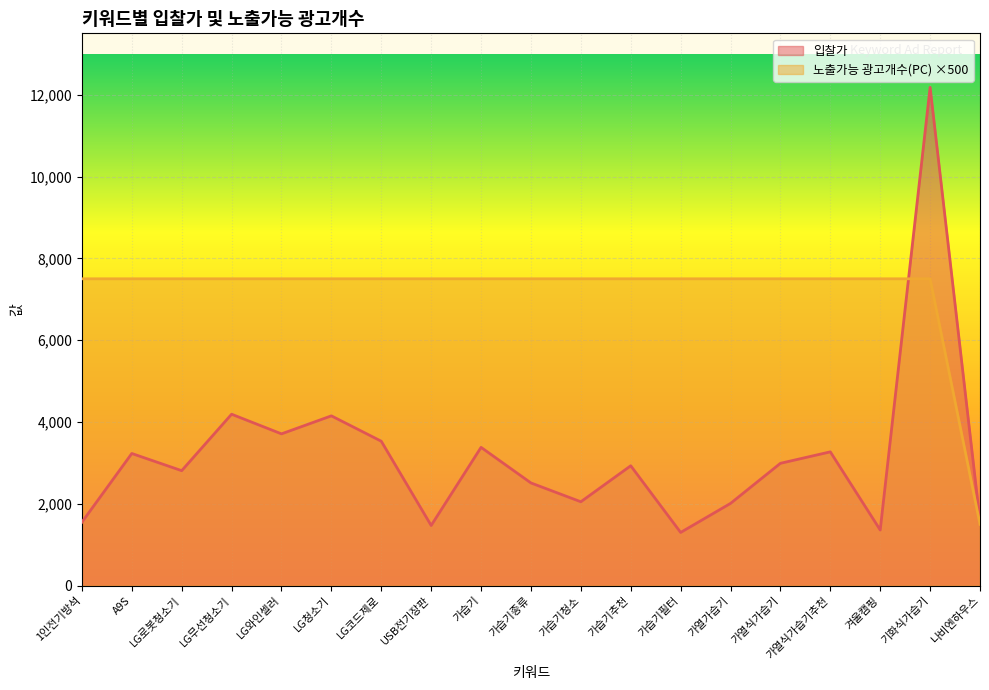

True or false: 입찰가 has more than 1 points higher than both neighbors.

True